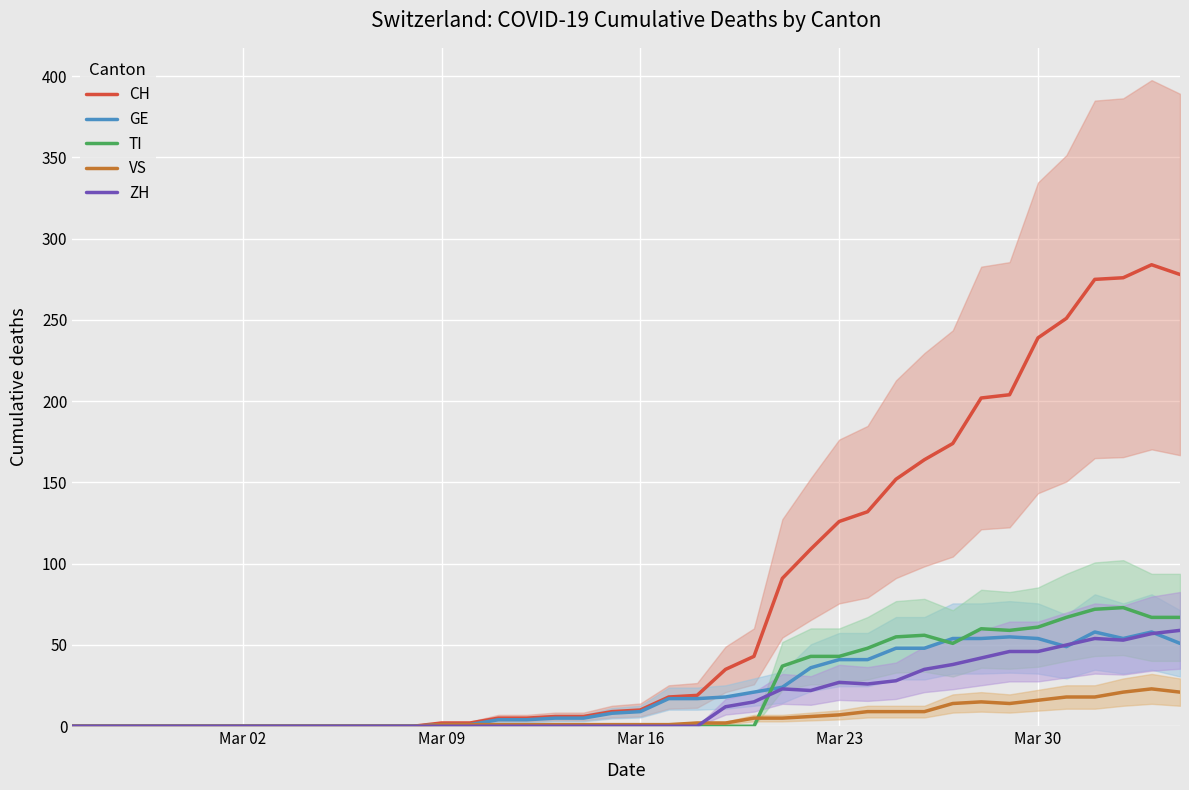

Rank the series by their maximum value, from lowest to highest.

VS, GE, ZH, TI, CH